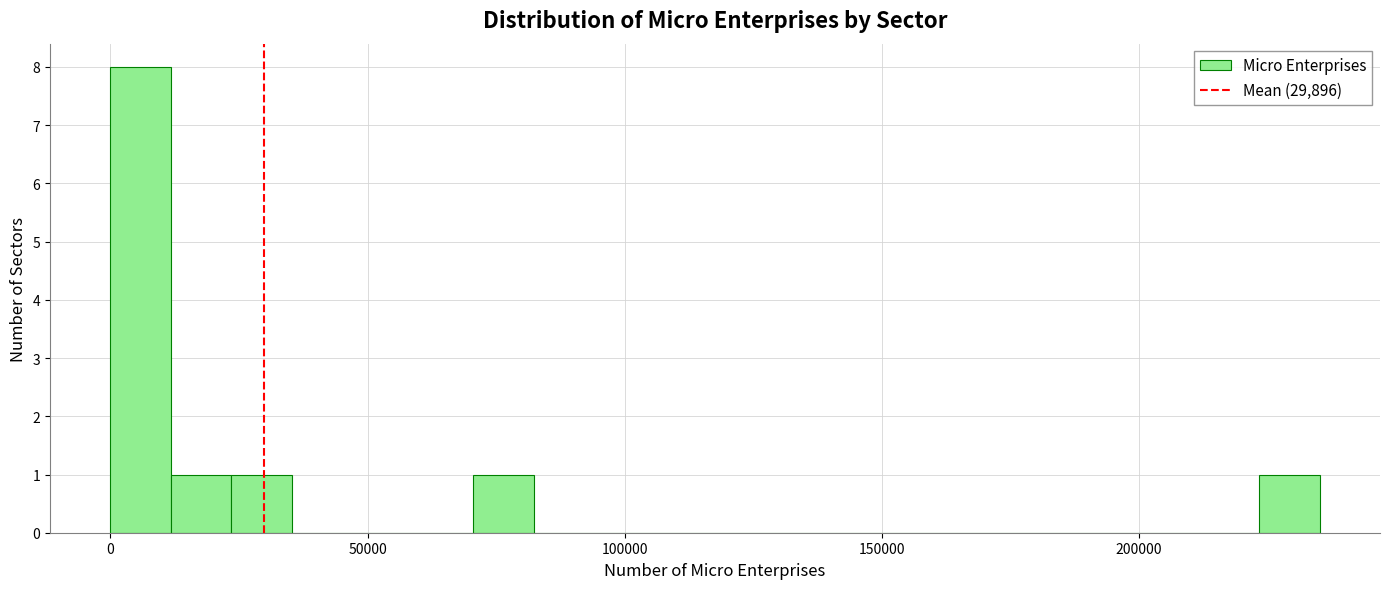

Read against the x-axis, roughly where is the centre of the tallest bar?

5000